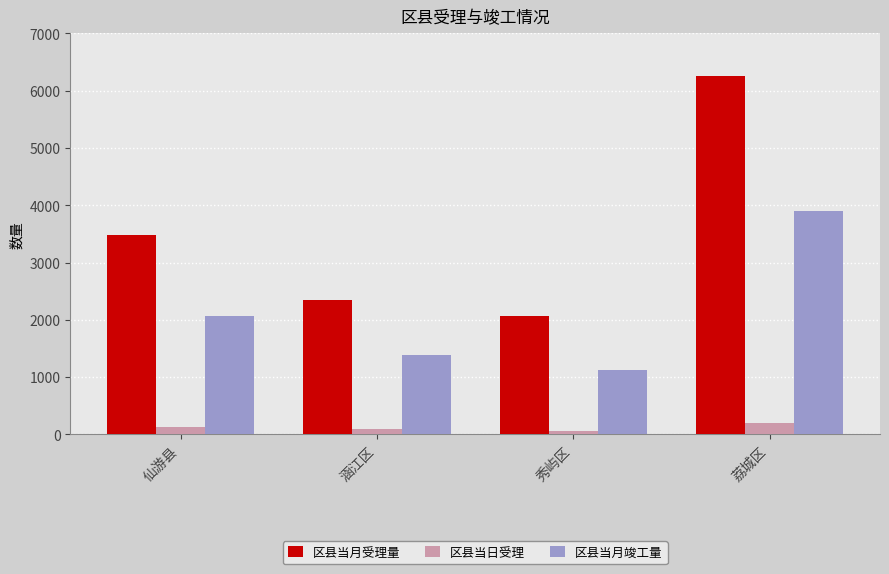

Are the bars horizontal?

No